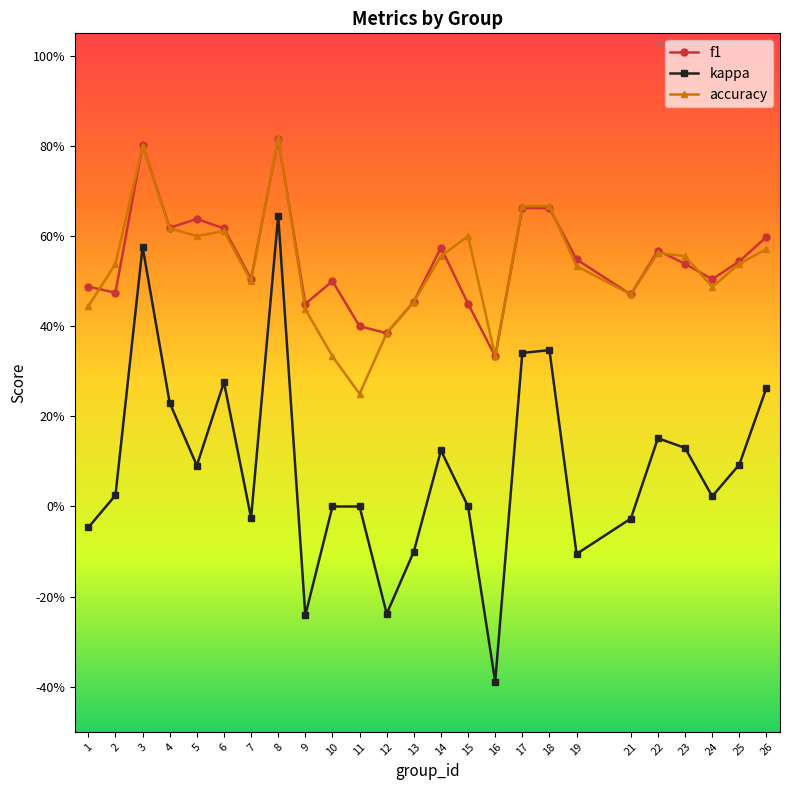

Is this an area chart (filled region under the line)?

No